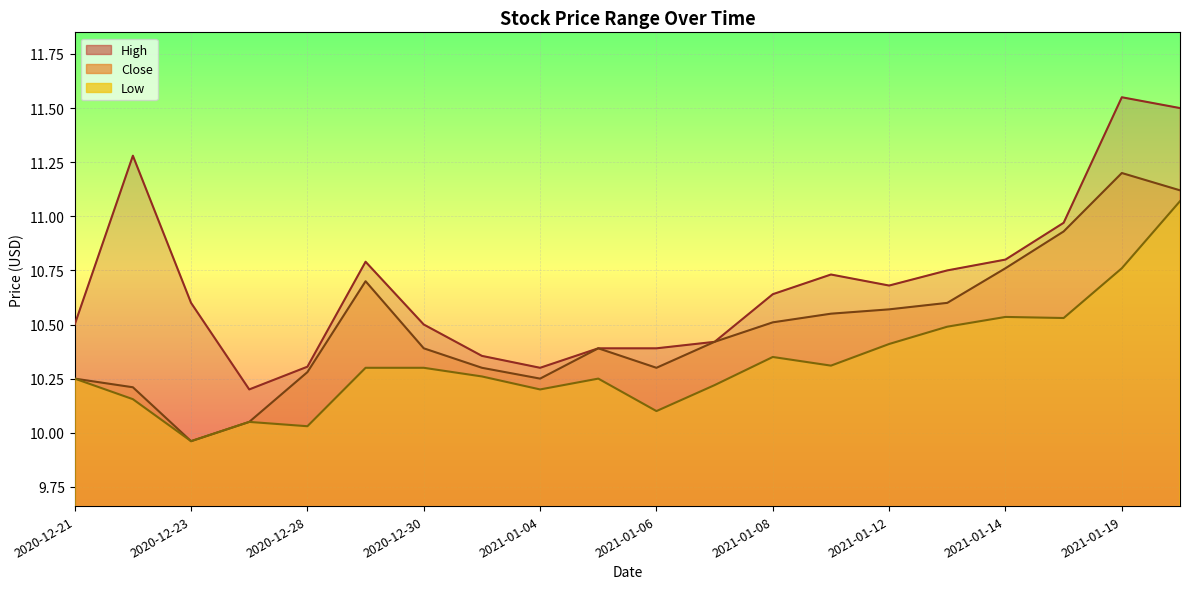

What is the label of the 16th point from the left?

2021-01-13